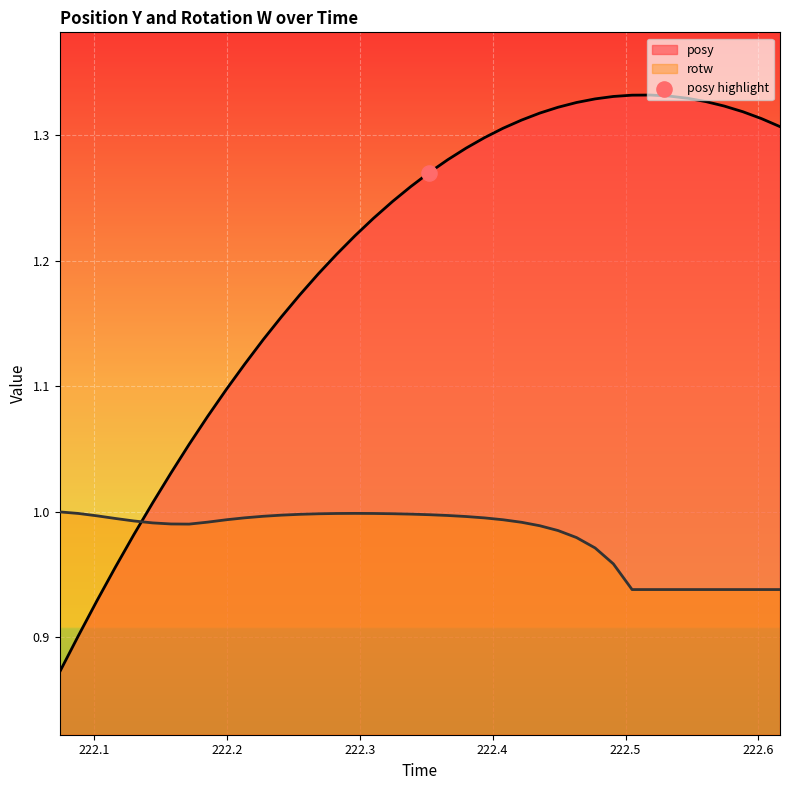

Which series has the largest total across all categories?

posy